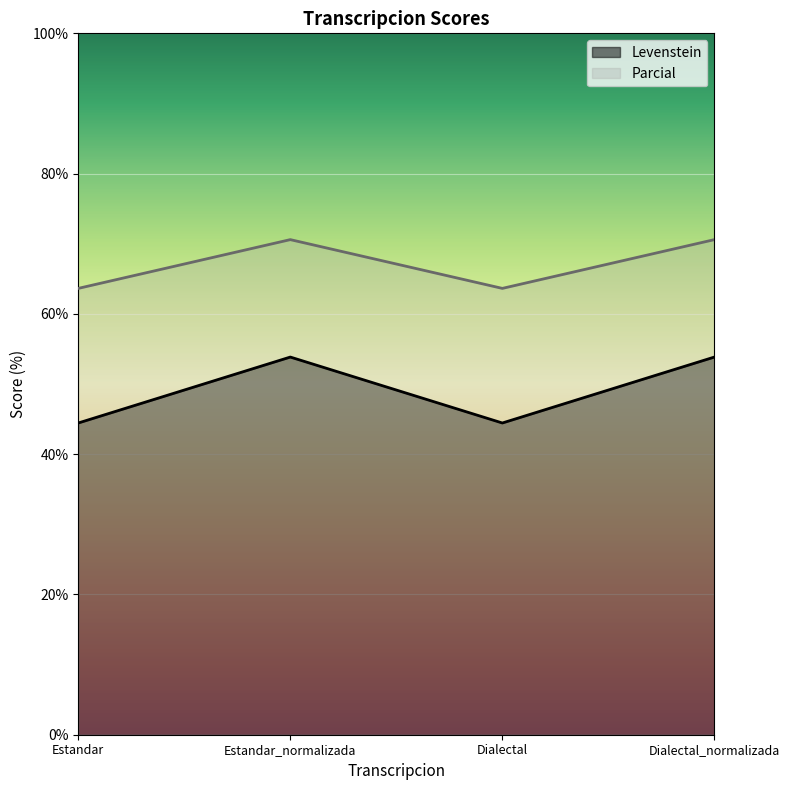

True or false: Parcial has a value of 70.6 at Estandar_normalizada.

True